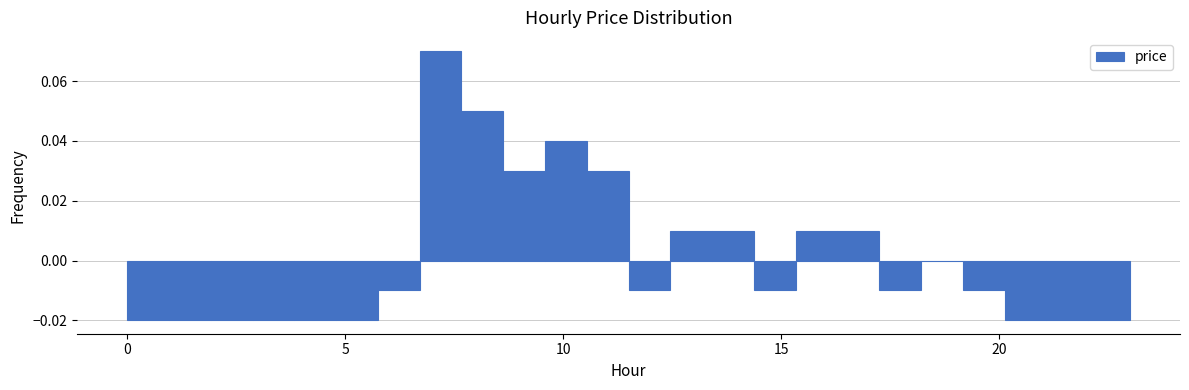

Around what value on the x-axis is the tallest bar? Give the approximate position of its centre, as read against the axis.

7.0